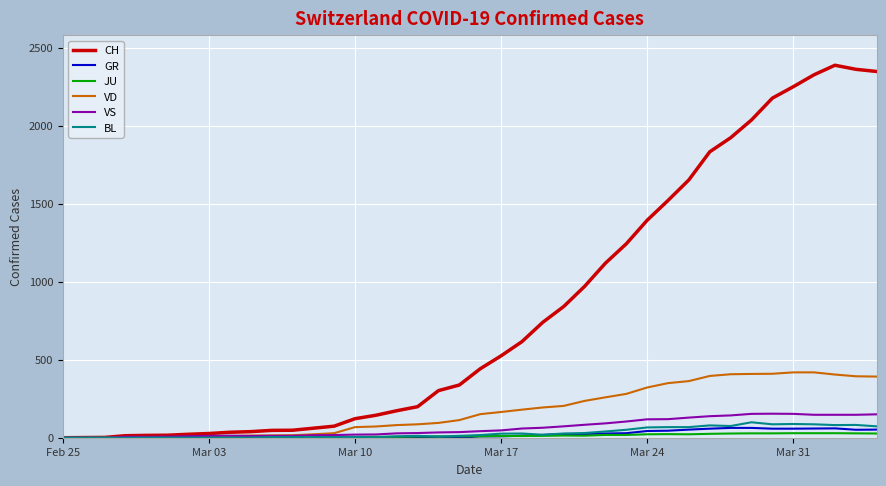

Which series has the largest total across all categories?

CH